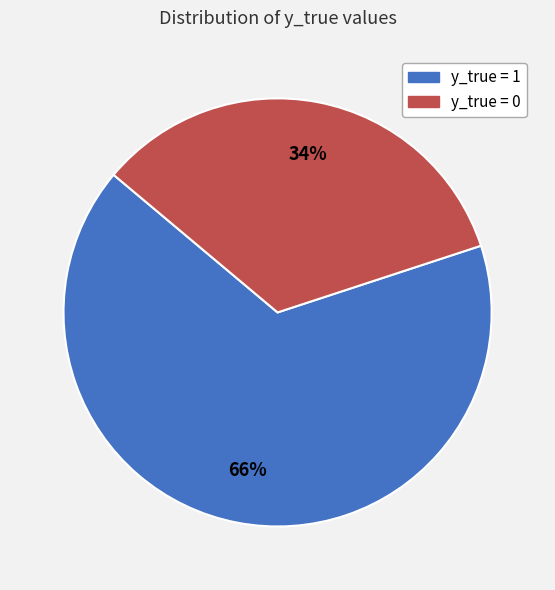

What is the smallest slice in the pie chart?

y_true = 0